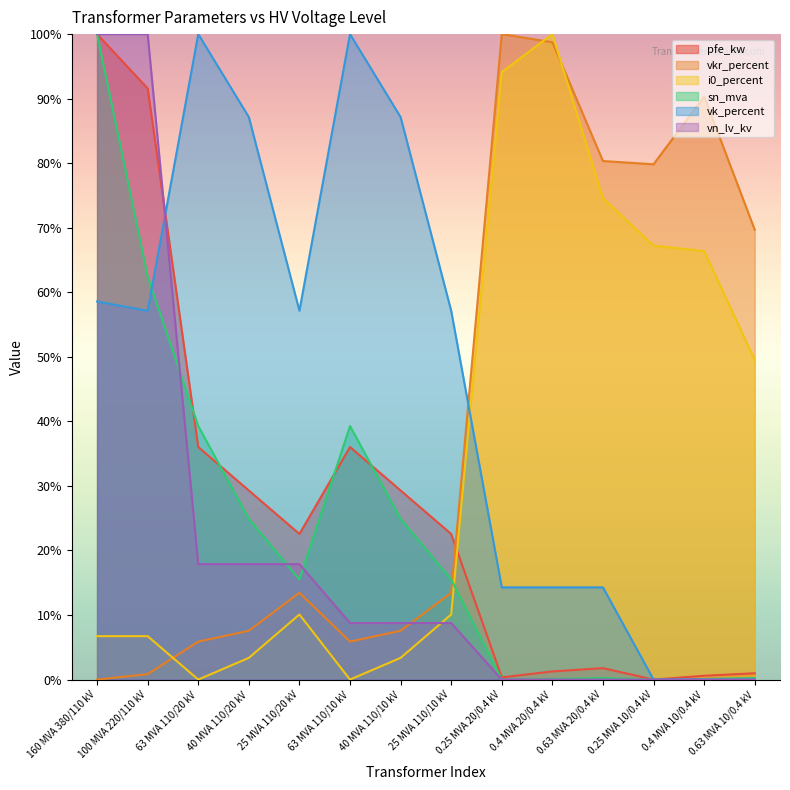

After their last crossing, which series has the higher values: pfe_kw or i0_percent?

i0_percent